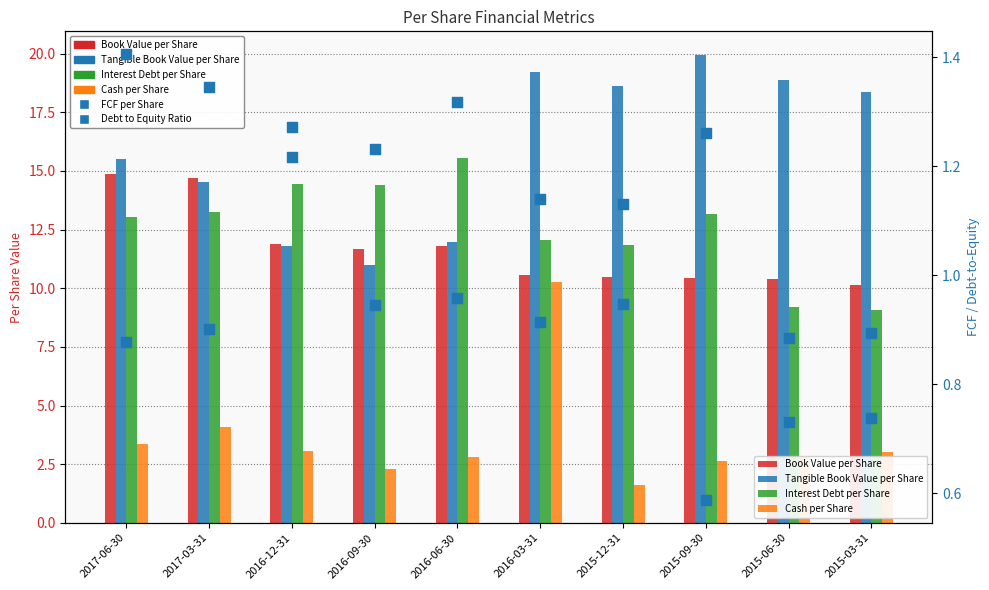

Which series contains the lowest Y value?

FCF per Share